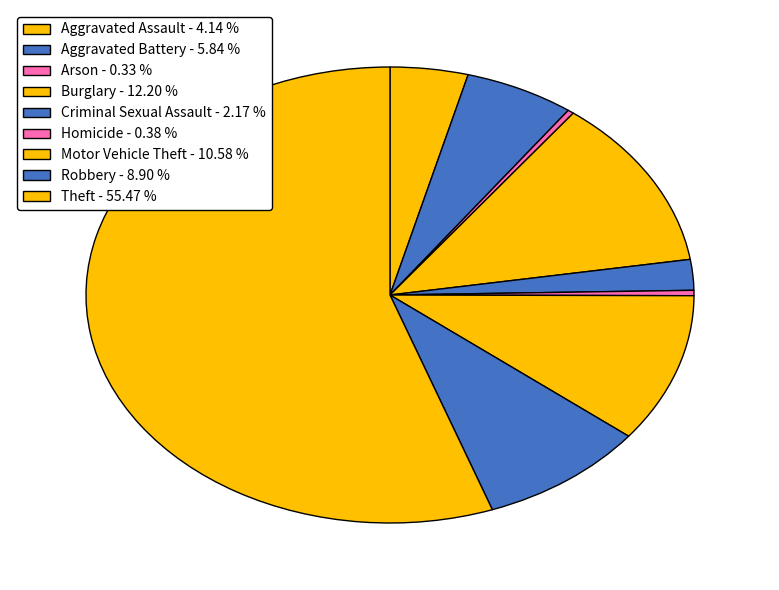

Count the number of slices in the pie.

9